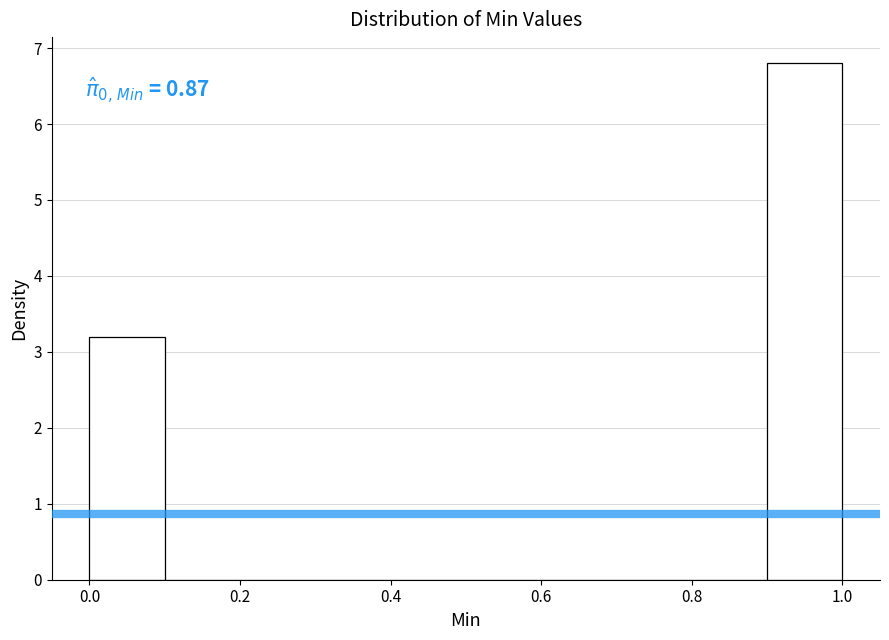

Over which range of the x-axis is the bar tallest?

0.9 to 1.0